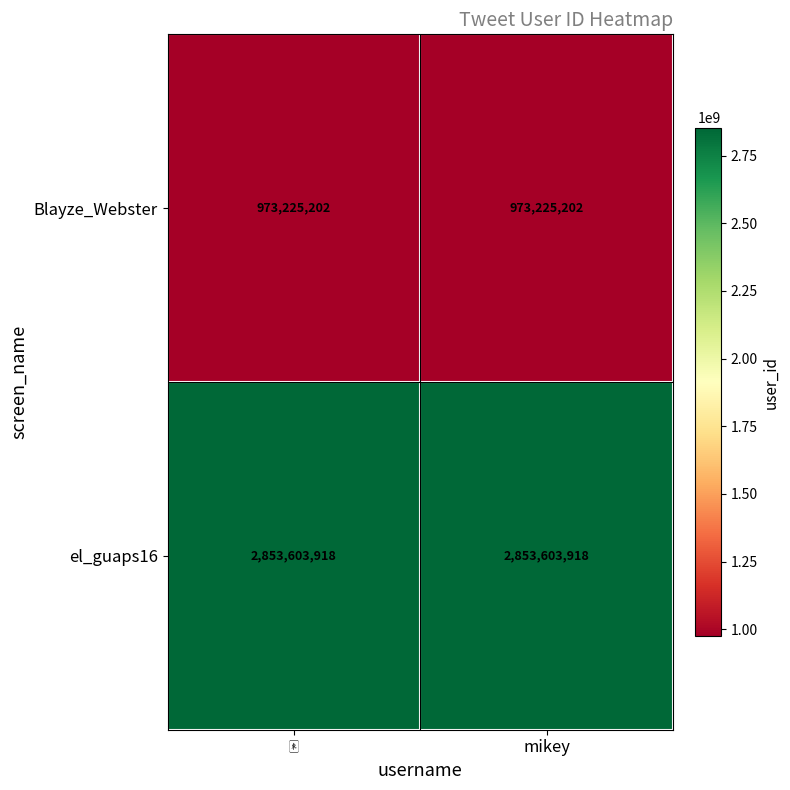

What is the average value of the el_guaps16 series?

2853603918